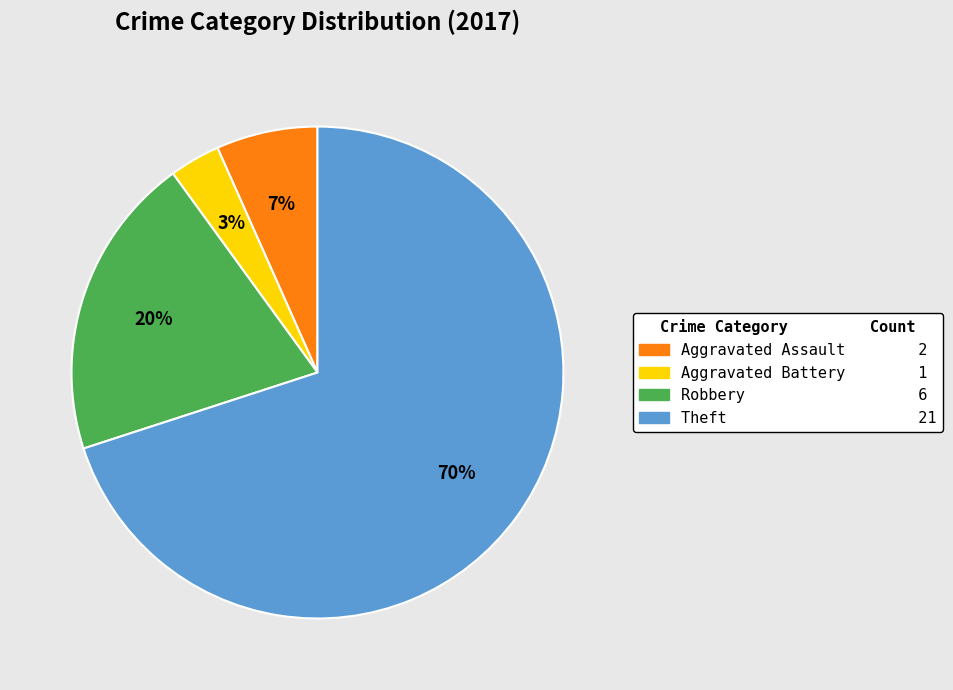

Rank the categories by value from highest to lowest.

Theft, Robbery, Aggravated Assault, Aggravated Battery